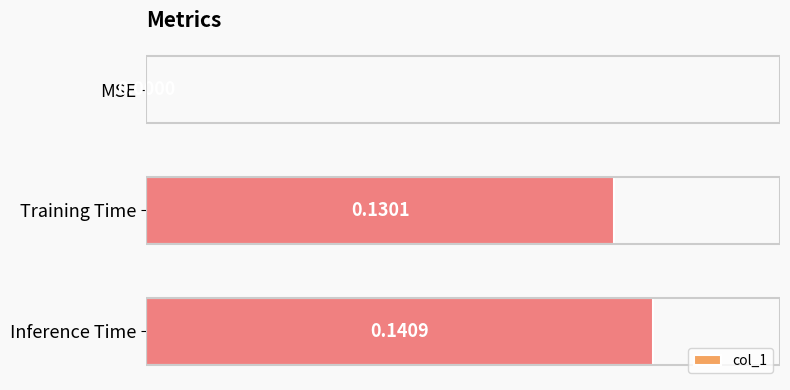

Where is the data nearest to the value 0?

MSE